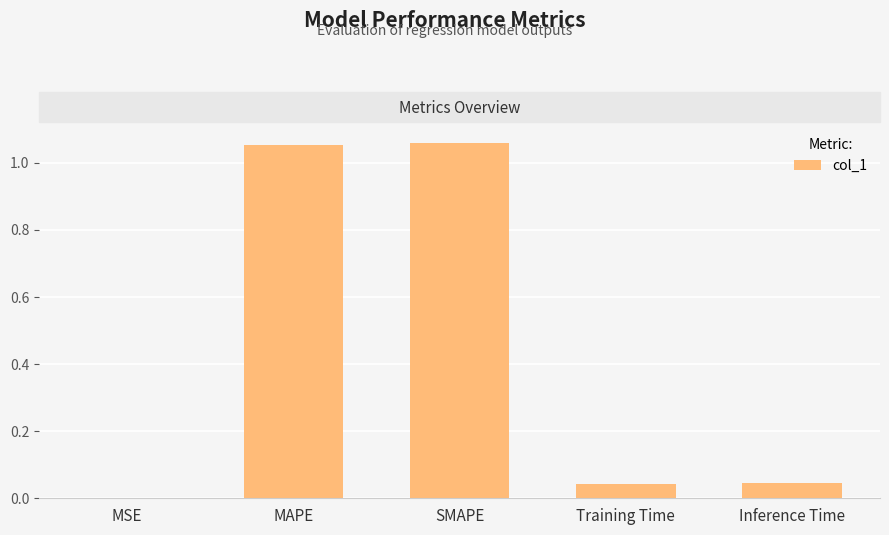

What is the change in value from MAPE to Training Time?

-1.0